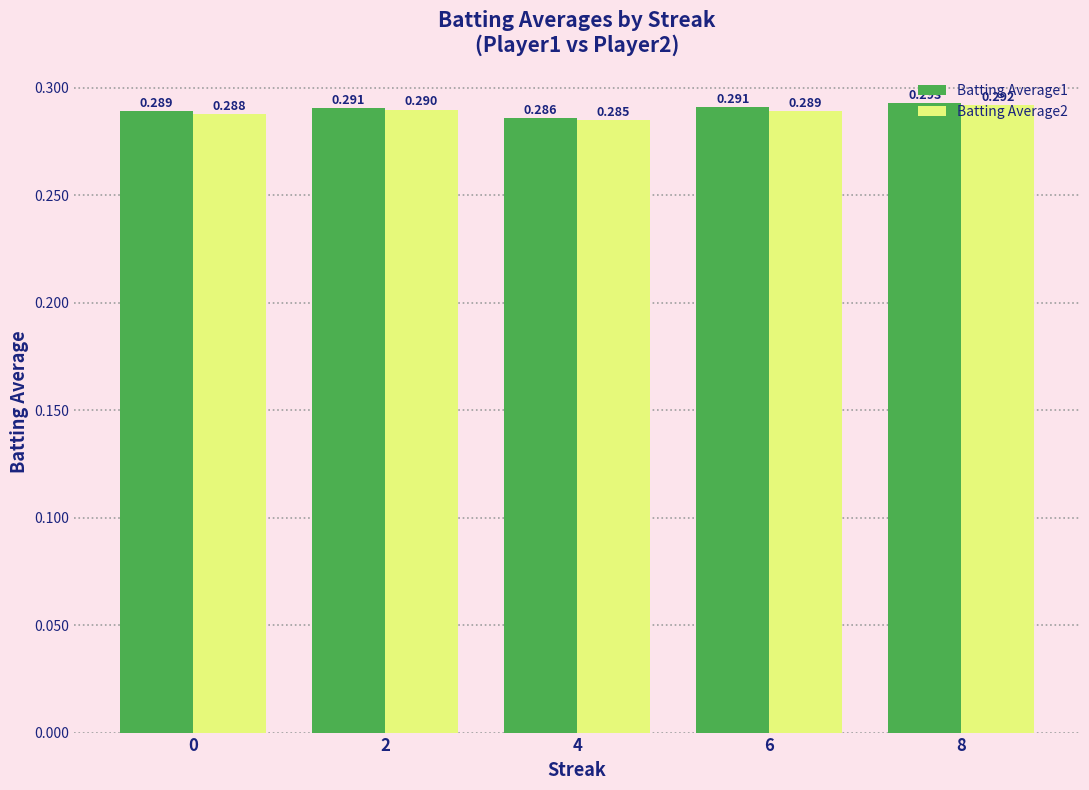

Rank the series by their average value, from highest to lowest.

Batting Average1, Batting Average2